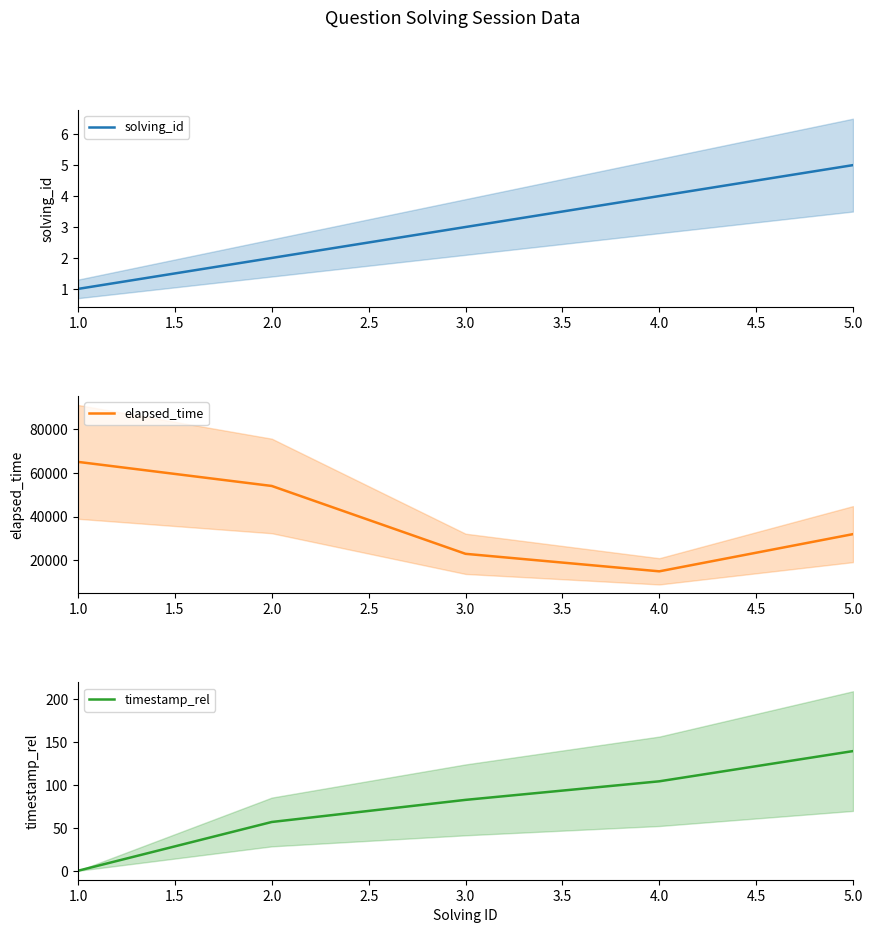

Reading left to right, what are all the values shown in this chart?

solving_id: 1.0	2.0	3.0	4.0	5.0
elapsed_time: 65000.0	54000.0	23000.0	15000.0	32000.0
timestamp_rel: 0.0	56.8	82.6	104.2	139.4